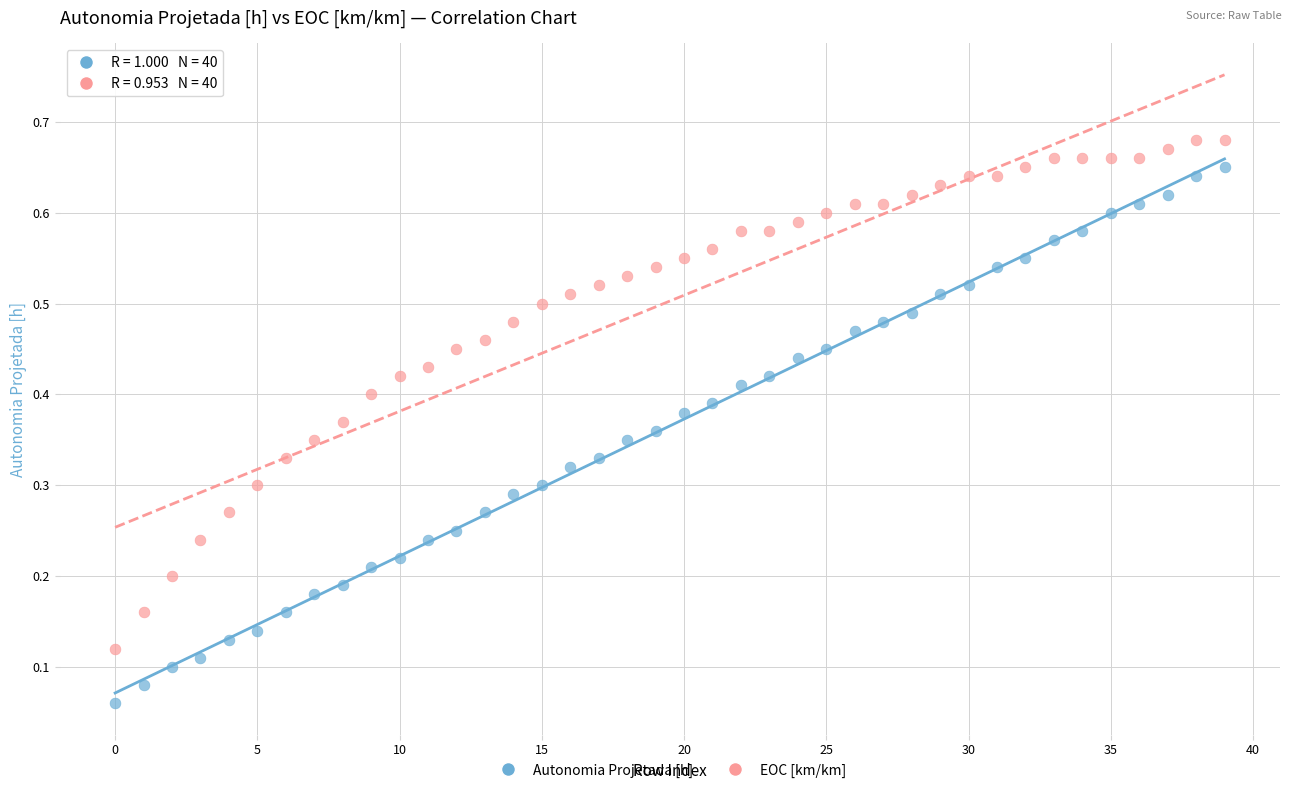

What are all the series names shown in the legend?

Autonomia Projetada [h], EOC [km/km]